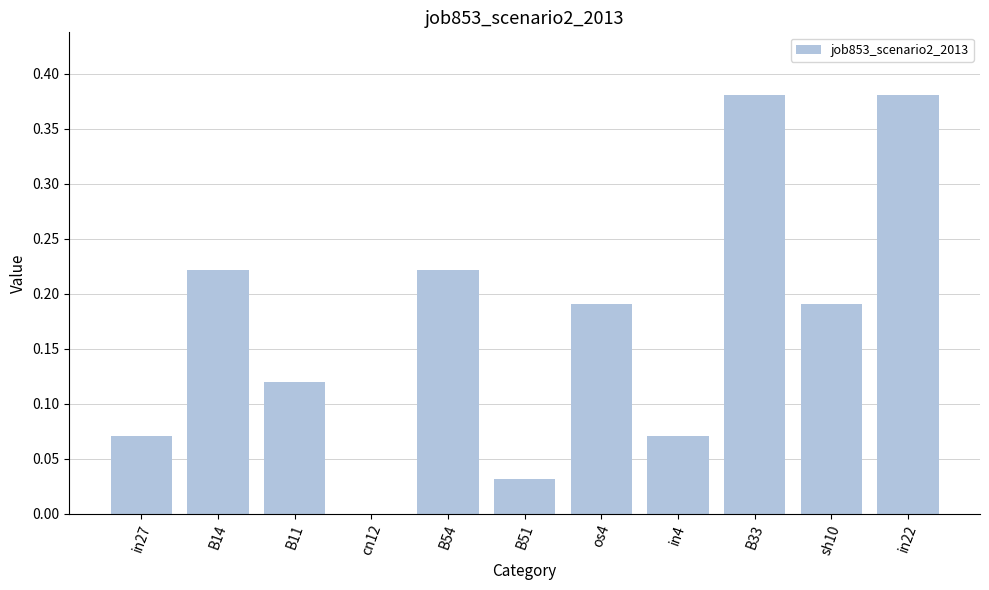

Are the bars horizontal?

No